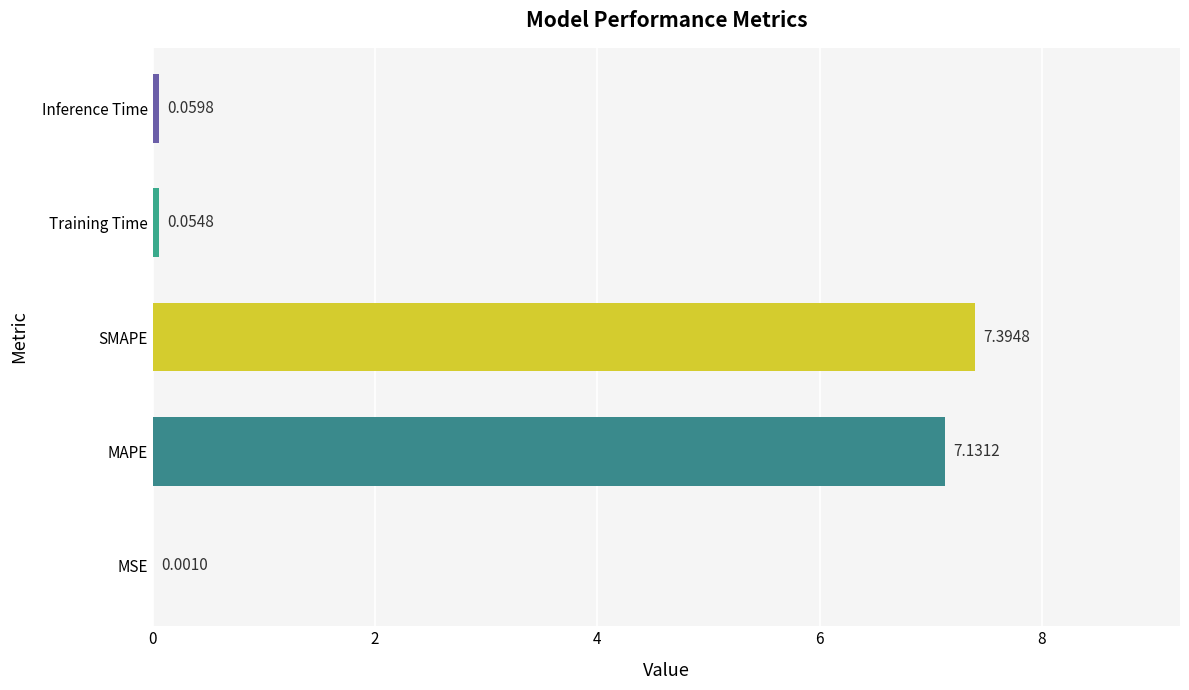

At which category does the chart reach its peak across all series?

SMAPE